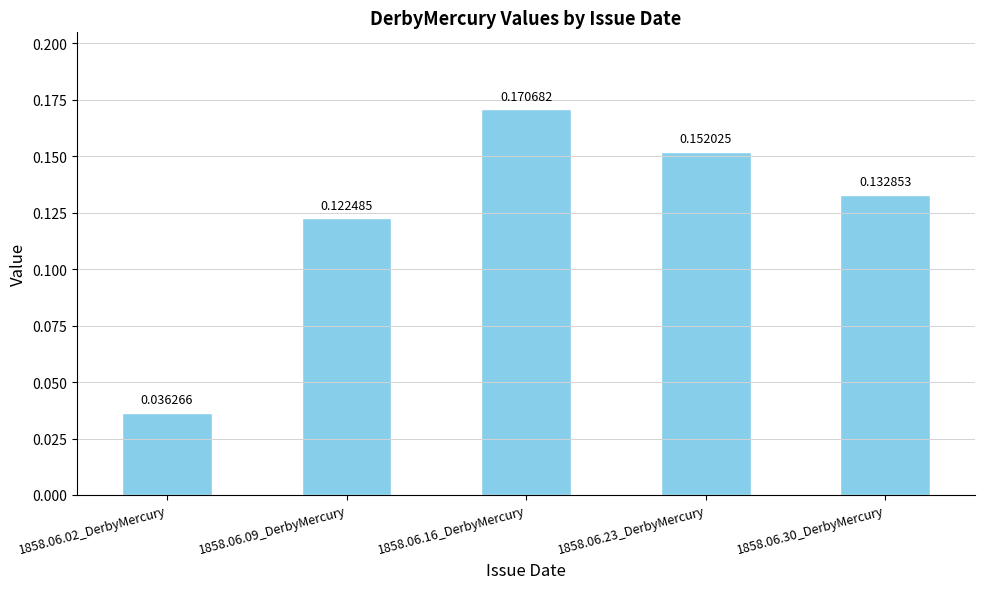

What is the sum of the values at 1858.06.16_DerbyMercury and 1858.06.09_DerbyMercury?

0.3